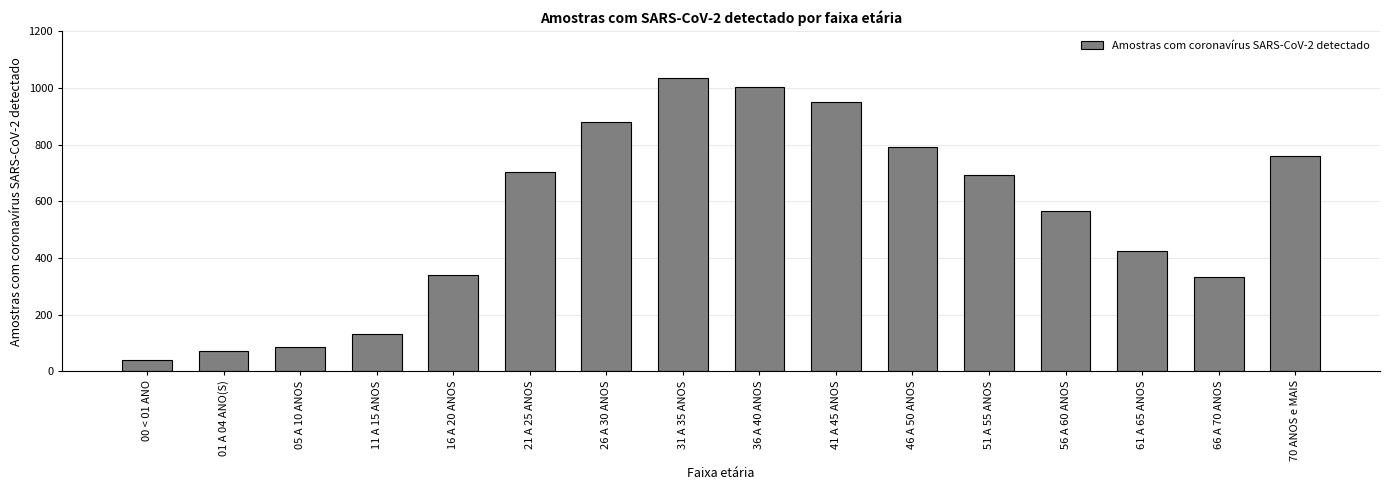

How many bars are there in total?

16